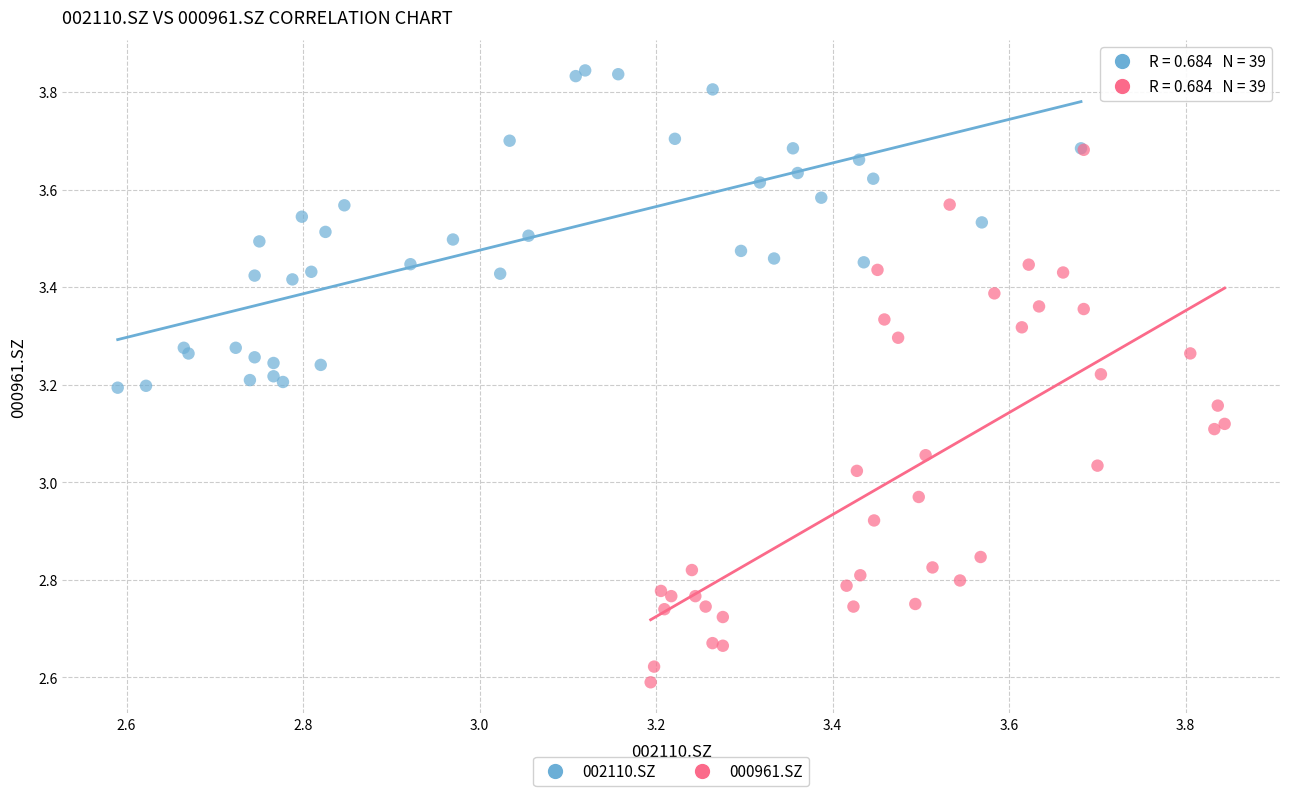

Which series reaches the maximum Y coordinate?

002110.SZ